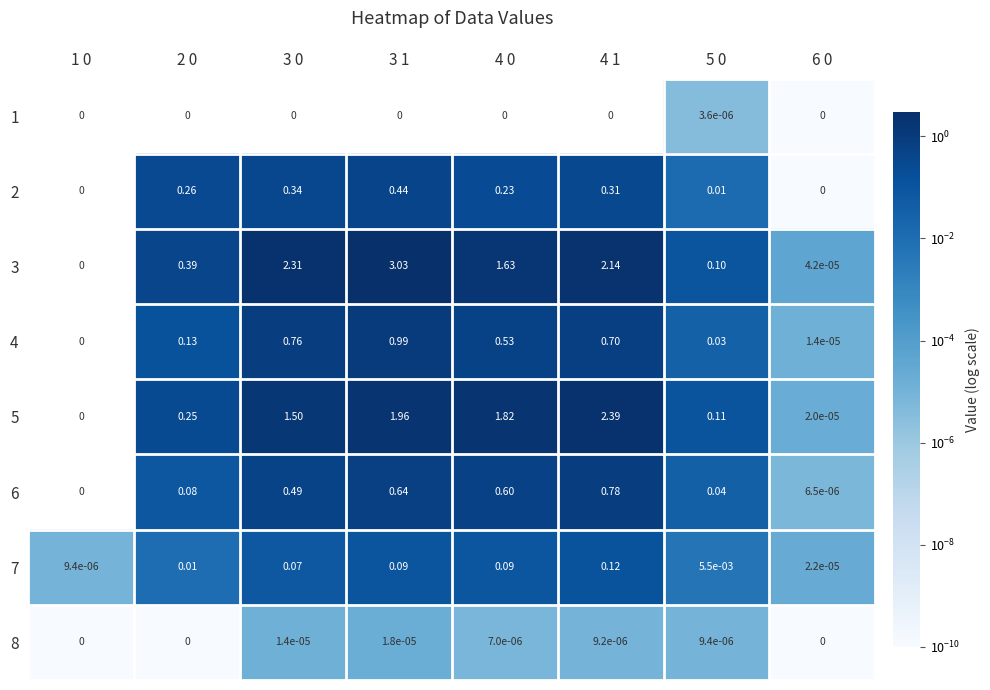

How many data points does each series have?

8